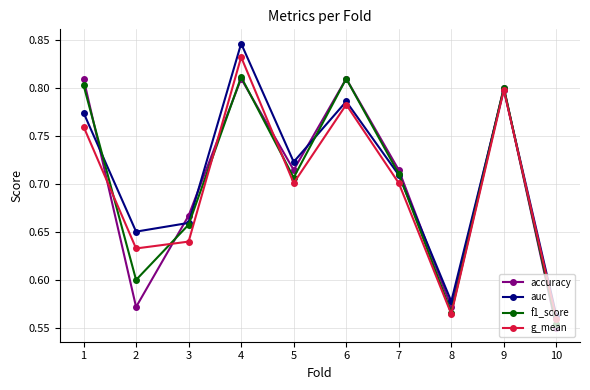

Which series changed the most between 3 and 10?

accuracy